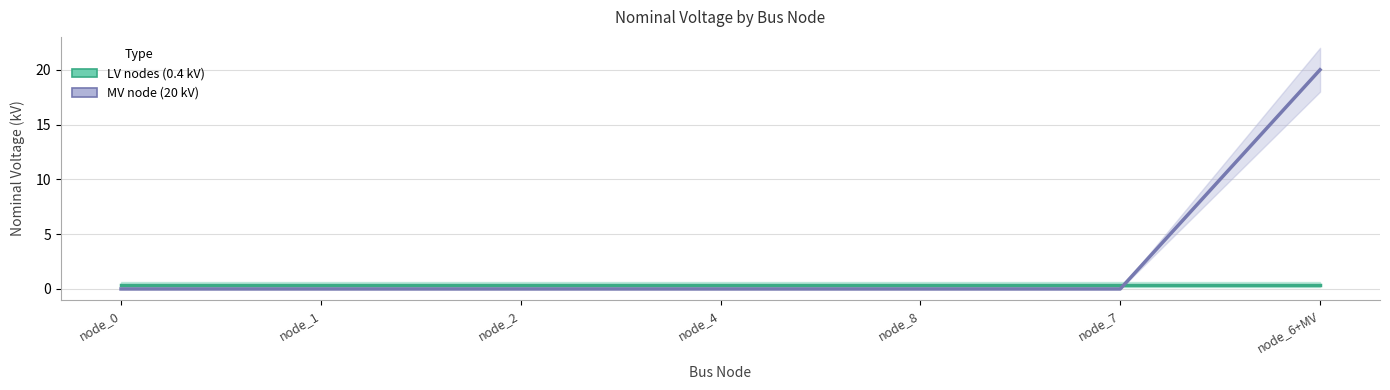

Reading left to right, list all the values displayed in this chart.

LV nodes (0.4 kV): 0.4	0.4	0.4	0.4	0.4	0.4	0.4
MV node (20 kV): 0.0	0.0	0.0	0.0	0.0	0.0	20.0